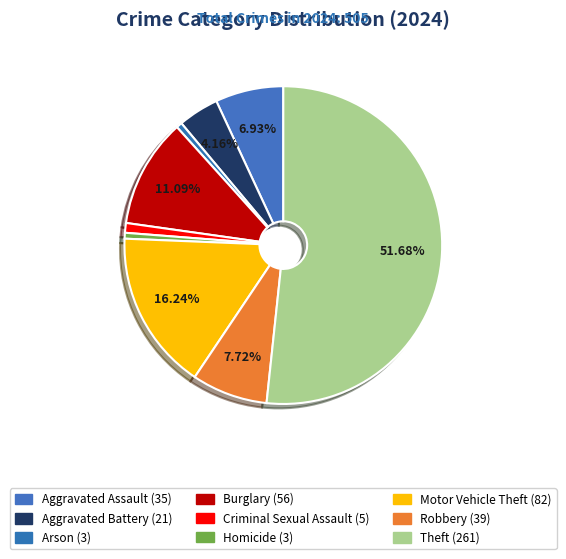

Between Criminal Sexual Assault and Theft, which is larger?

Theft